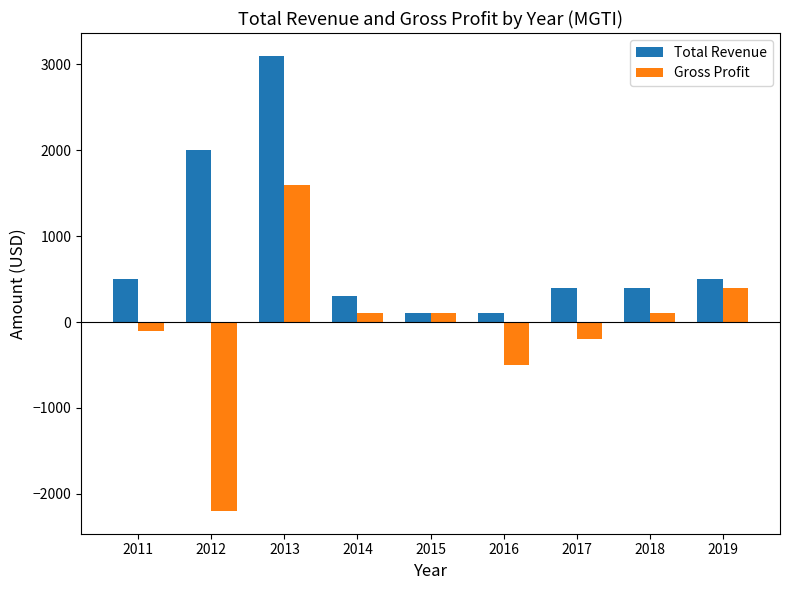

Reading right to left, list all the values displayed in this chart.

Total Revenue: 500	400	400	100	100	300	3100	2000	500
Gross Profit: 400	100	-200	-500	100	100	1600	-2200	-100